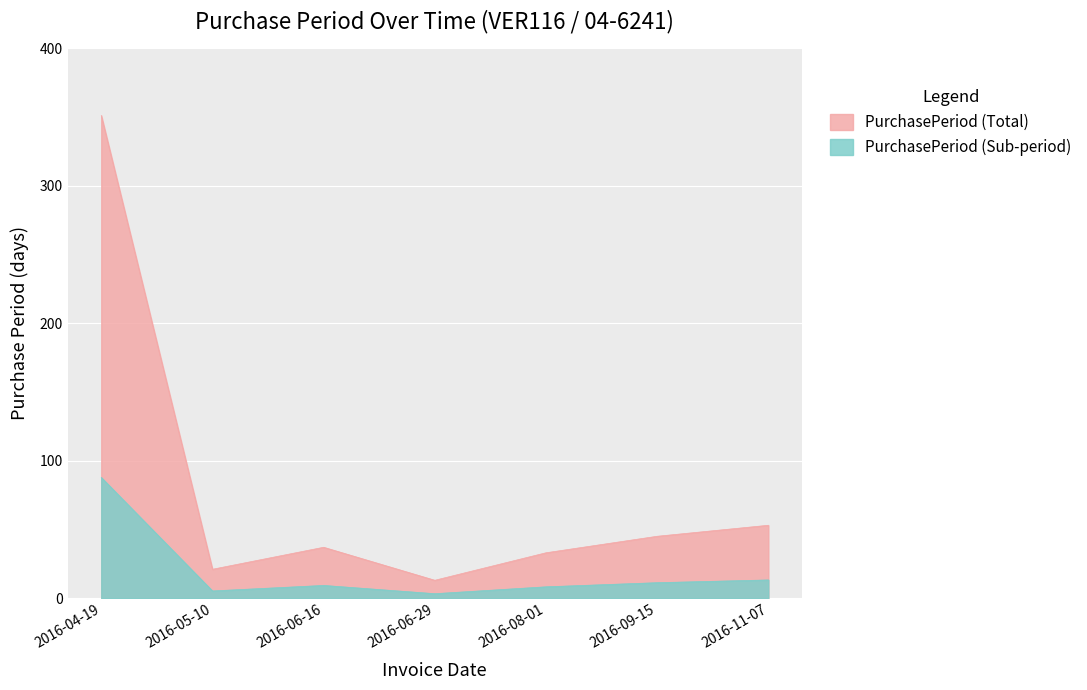

What is the sum of the values at 2016-05-10 and 2016-04-19?

372